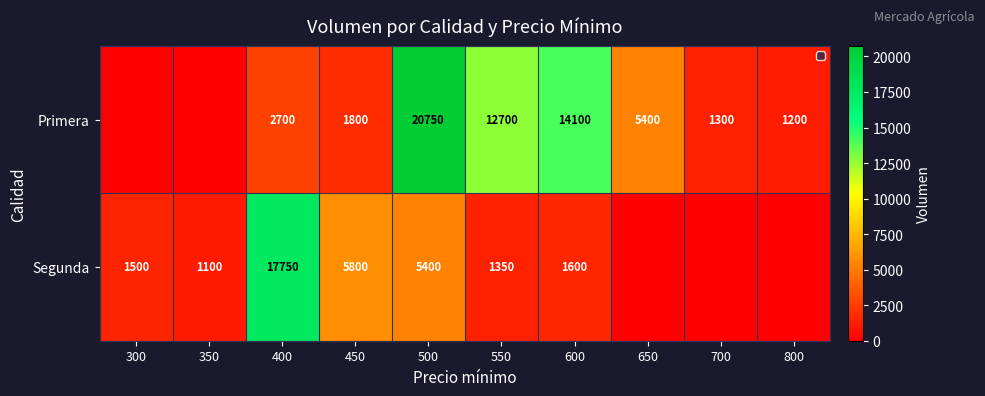

What is the difference between the highest and lowest values at 550?

11350